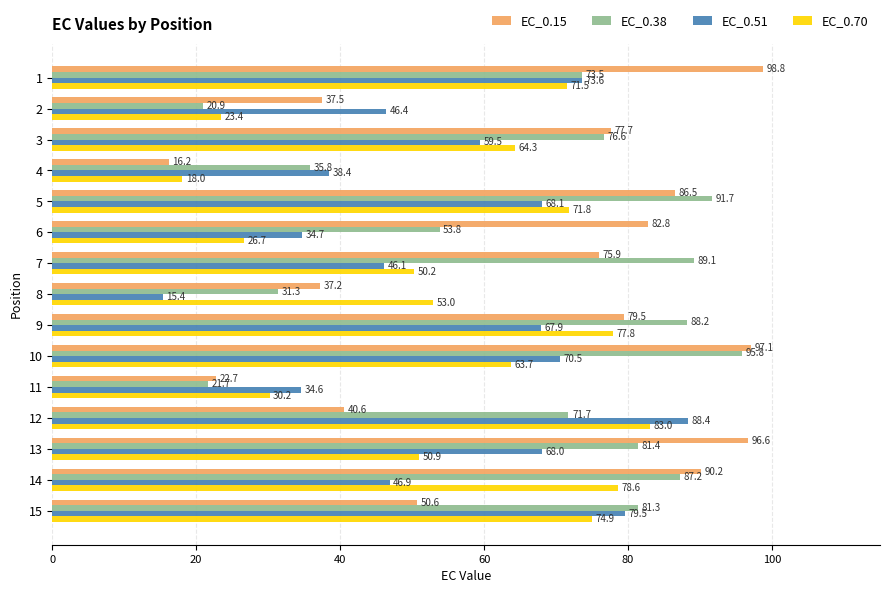

What is the sum of all EC_0.15 values?

989.8